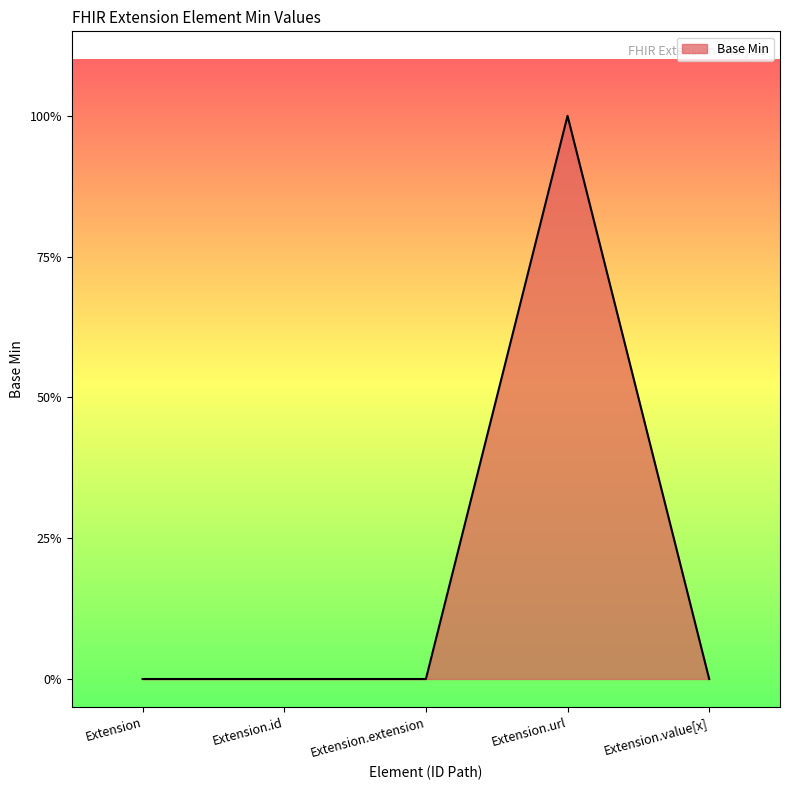

Does the chart have visible grid lines?

No